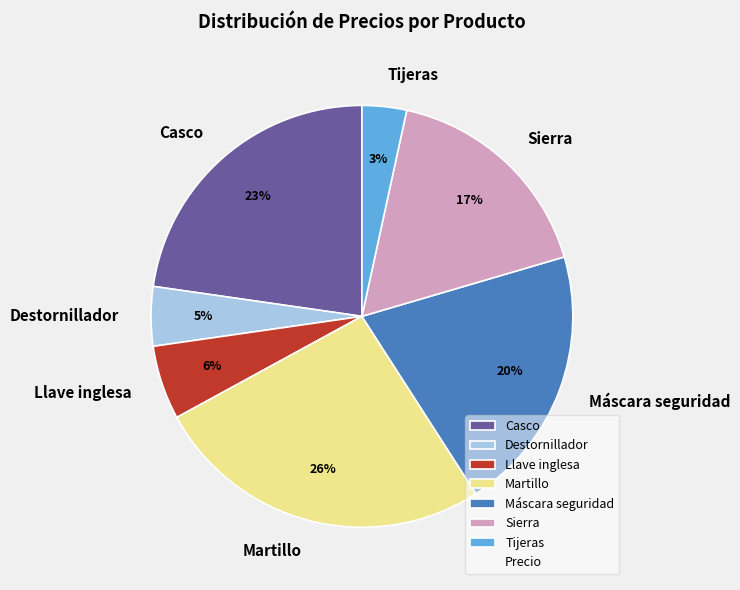

To the nearest percent, what percentage of the pie is Sierra?

17%